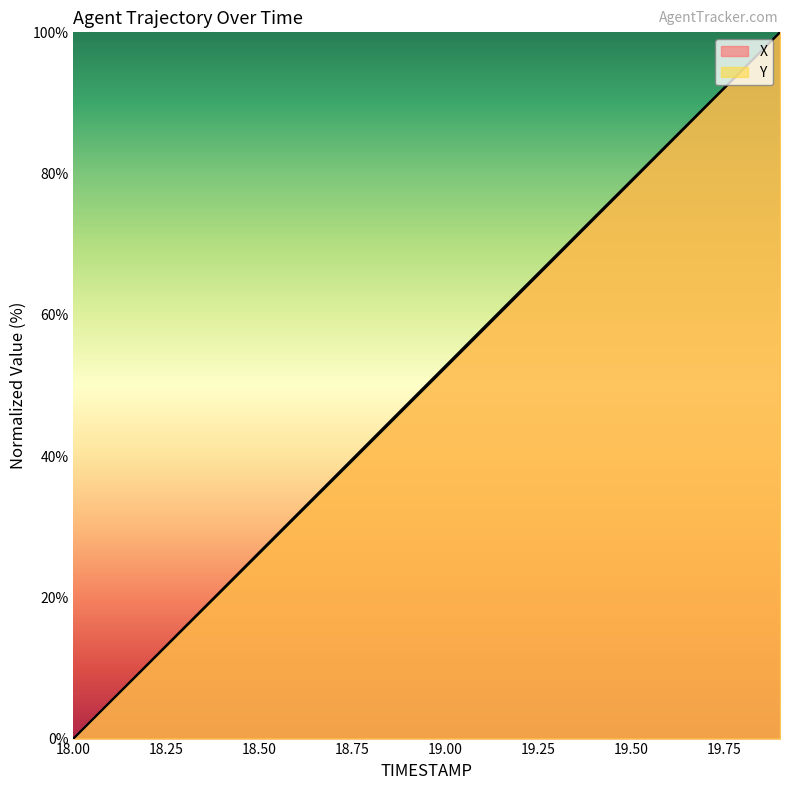

What is the total value across all series at 18.7?

73.7